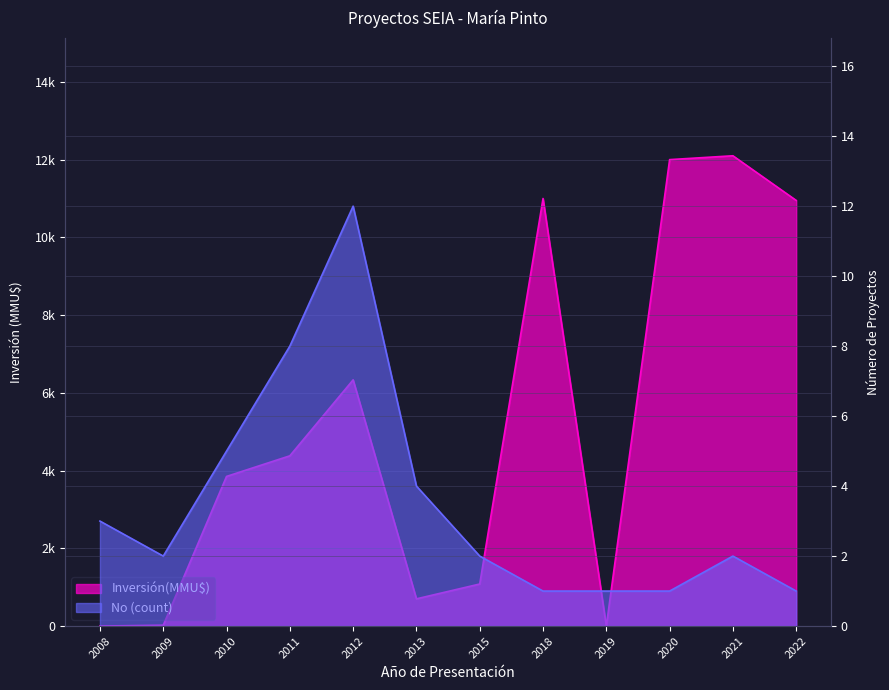

What are all the series names shown in the legend?

Inversión(MMU$), No (count)